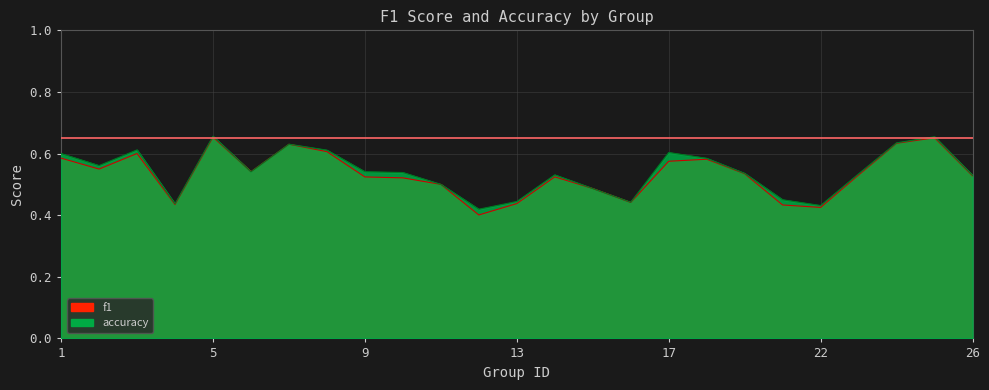

Reading left to right, what are all the values shown in this chart?

f1: 0.6	0.5	0.6	0.4	0.7	0.5	0.6	0.6	0.5	0.5	0.5	0.4	0.4	0.5	0.5	0.4	0.6	0.6	0.5	0.4	0.4	0.5	0.6	0.7	0.5
accuracy: 0.6	0.6	0.6	0.4	0.7	0.5	0.6	0.6	0.5	0.5	0.5	0.4	0.4	0.5	0.5	0.4	0.6	0.6	0.5	0.5	0.4	0.5	0.6	0.7	0.5